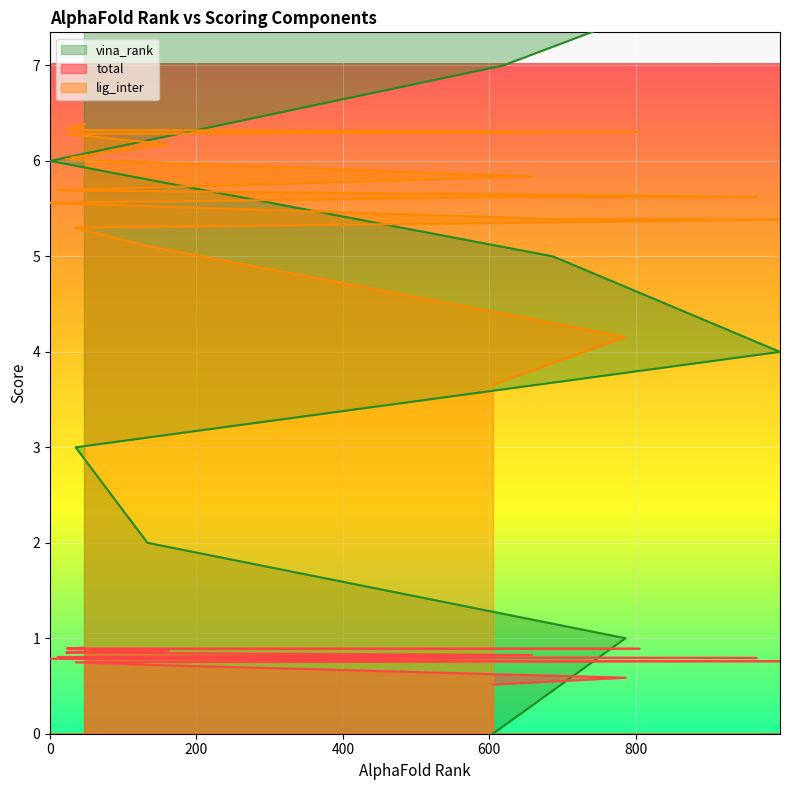

What is the difference between the maximum and minimum values in the lig_inter series?

2.7